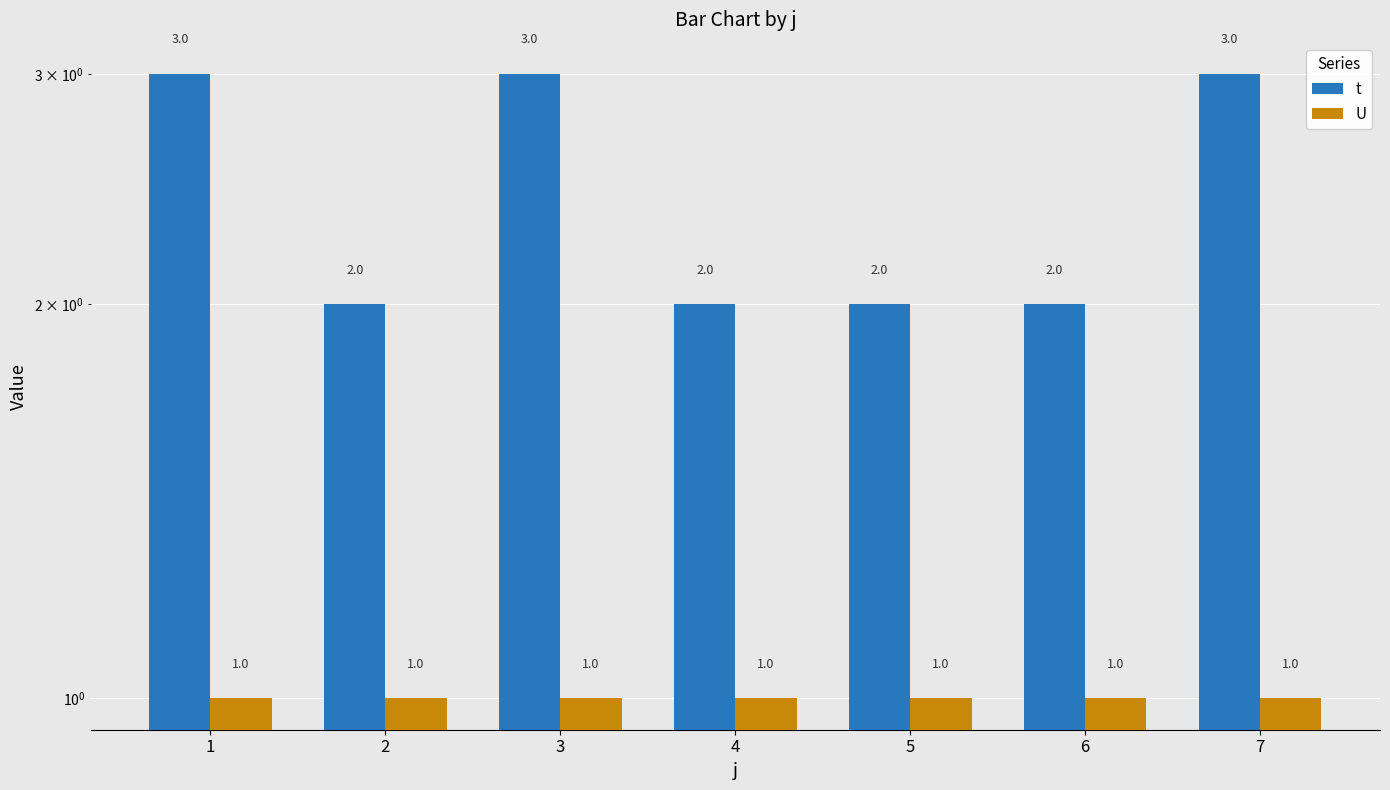

Does the chart contain stacked bars?

No